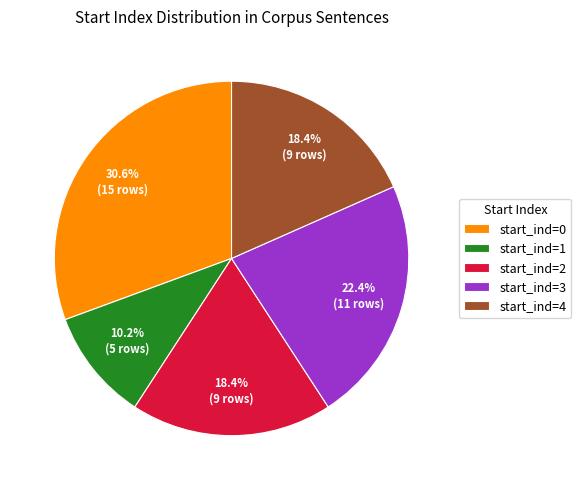

Is there a majority slice in this chart?

No